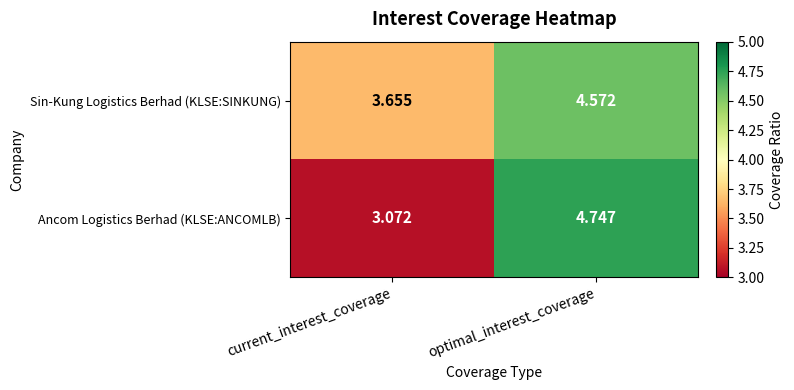

Which series has the widest spread of values?

Ancom Logistics Berhad (KLSE:ANCOMLB)